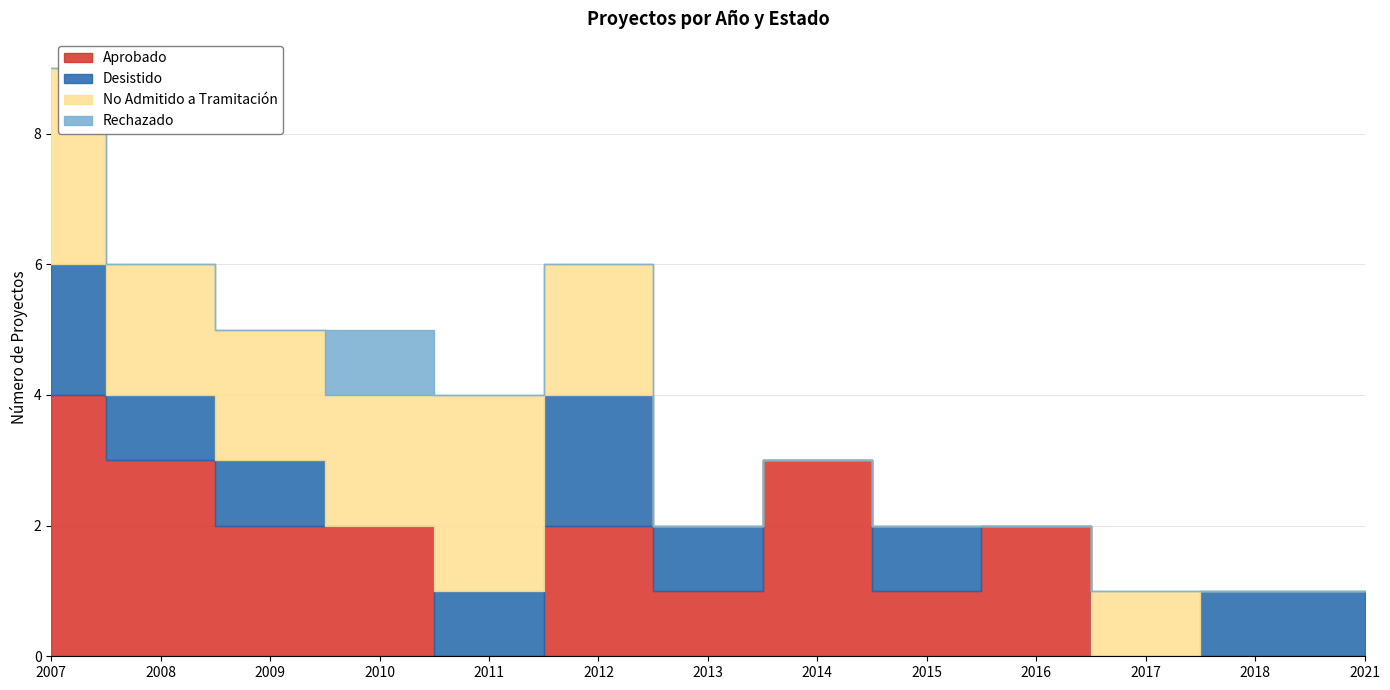

Reading left to right, extract all data points from this chart.

Aprobado: 2007=4	2008=3	2009=2	2010=2	2011=0	2012=2	2013=1	2014=3	2015=1	2016=2	2017=0	2018=0	2021=0
Desistido: 2007=2	2008=1	2009=1	2010=0	2011=1	2012=2	2013=1	2014=0	2015=1	2016=0	2017=0	2018=1	2021=1
No Admitido a Tramitación: 2007=3	2008=2	2009=2	2010=2	2011=3	2012=2	2013=0	2014=0	2015=0	2016=0	2017=1	2018=0	2021=0
Rechazado: 2007=0	2008=0	2009=0	2010=1	2011=0	2012=0	2013=0	2014=0	2015=0	2016=0	2017=0	2018=0	2021=0